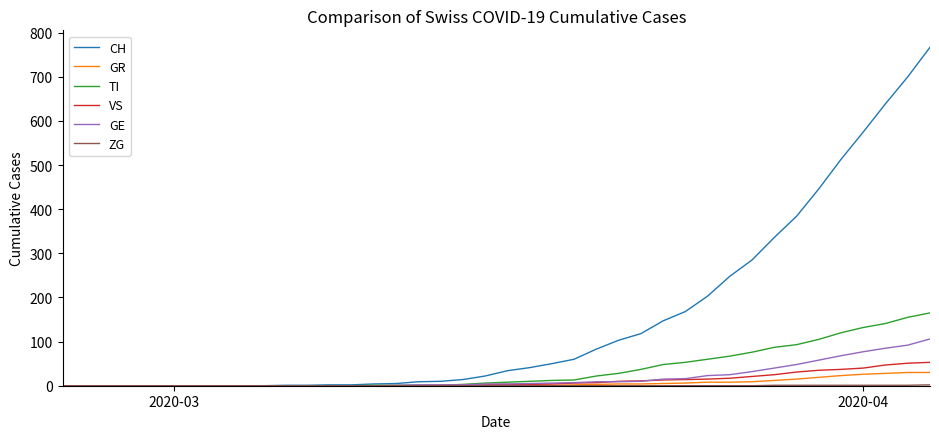

What is the maximum value shown in the chart?

767